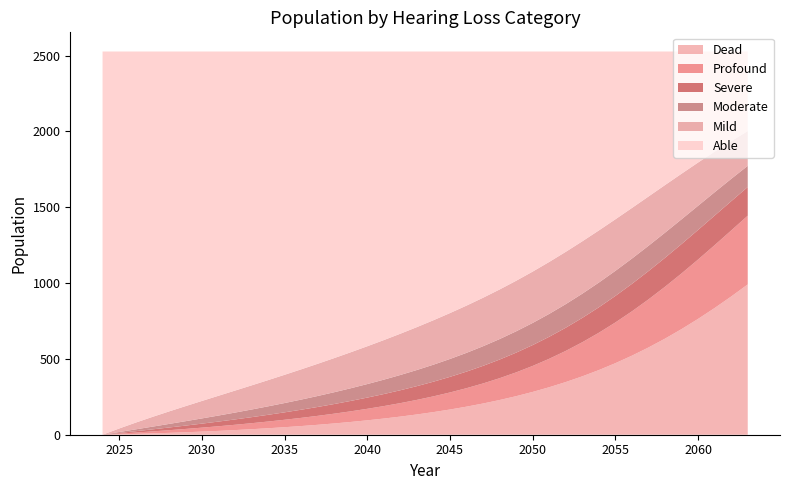

Reading left to right, transcribe all the data shown in this chart.

Able: 2527.0	2486.1	2447.3	2410.0	2374.1	2339.0	2304.5	2270.4	2236.2	2201.9	2167.2	2132.0	2096.1	2059.4	2021.8	1983.3	1943.7	1903.1	1861.0	1817.4	1772.1	1724.9	1675.6	1623.8	1569.3	1511.9	1451.3	1387.6	1321.0	1251.6	1179.9	1106.4	1031.7	956.2	880.7	805.8	732.0	660.1	590.8	524.6
Mild: 0.0	23.2	44.5	64.0	82.1	99.1	115.1	130.3	144.9	159.0	172.7	186.2	199.4	212.3	225.0	237.3	249.3	260.9	272.1	282.8	293.0	302.6	311.5	319.7	327.0	333.3	338.6	342.5	344.9	345.4	343.8	340.0	333.7	325.0	313.9	300.5	285.0	267.7	249.0	229.3
Moderate: 0.0	6.2	12.1	17.9	23.4	28.9	34.3	39.7	45.1	50.4	55.8	61.3	66.7	72.3	77.8	83.5	89.1	94.8	100.6	106.4	112.2	117.9	123.7	129.4	135.0	140.5	145.8	150.9	155.5	159.6	162.9	165.4	166.7	166.9	165.7	163.2	159.3	153.9	147.3	139.5
Severe: 0.0	4.5	8.9	13.3	17.7	22.1	26.4	30.8	35.3	39.8	44.3	49.0	53.8	58.6	63.6	68.7	74.0	79.4	85.0	90.8	96.7	102.9	109.4	116.1	123.0	130.2	137.7	145.2	153.0	160.6	168.0	175.0	181.3	186.7	191.0	194.0	195.4	195.2	193.1	189.3
Profound: 0.0	4.4	8.8	13.1	17.4	21.7	26.1	30.5	34.9	39.5	44.2	49.0	53.9	59.0	64.4	70.0	75.9	82.2	88.8	96.0	103.8	112.4	121.8	132.2	143.9	156.9	171.4	187.5	205.3	224.8	245.9	268.5	292.2	316.9	342.0	367.0	391.4	414.4	435.2	453.1
Dead: 0.0	2.6	5.4	8.6	12.2	16.2	20.5	25.3	30.6	36.4	42.7	49.6	57.1	65.3	74.3	84.1	94.9	106.6	119.5	133.6	149.2	166.2	185.1	205.8	228.8	254.2	282.2	313.2	347.4	385.0	426.4	471.8	521.3	575.3	633.7	696.5	763.9	835.6	911.5	991.1